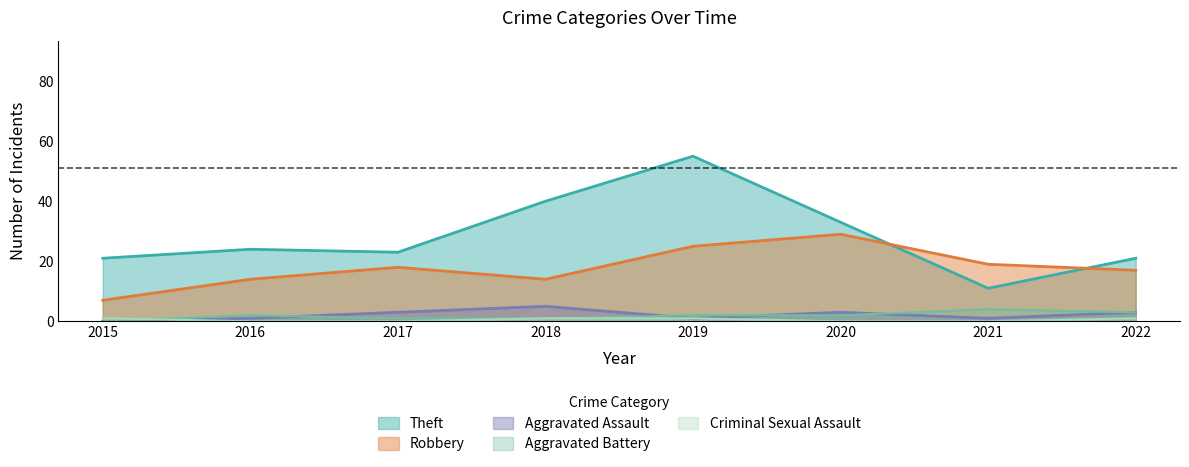

What is the sum of all Criminal Sexual Assault values?

4